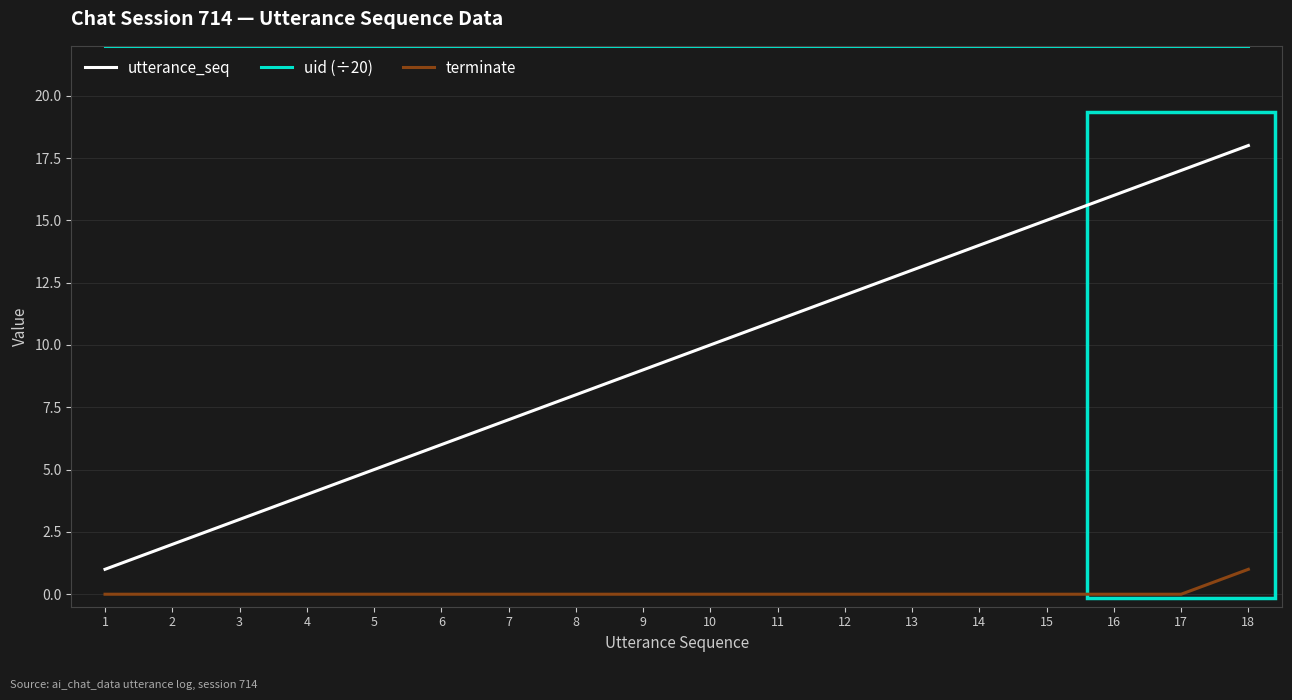

What is the minimum value for uid (÷20)?

22